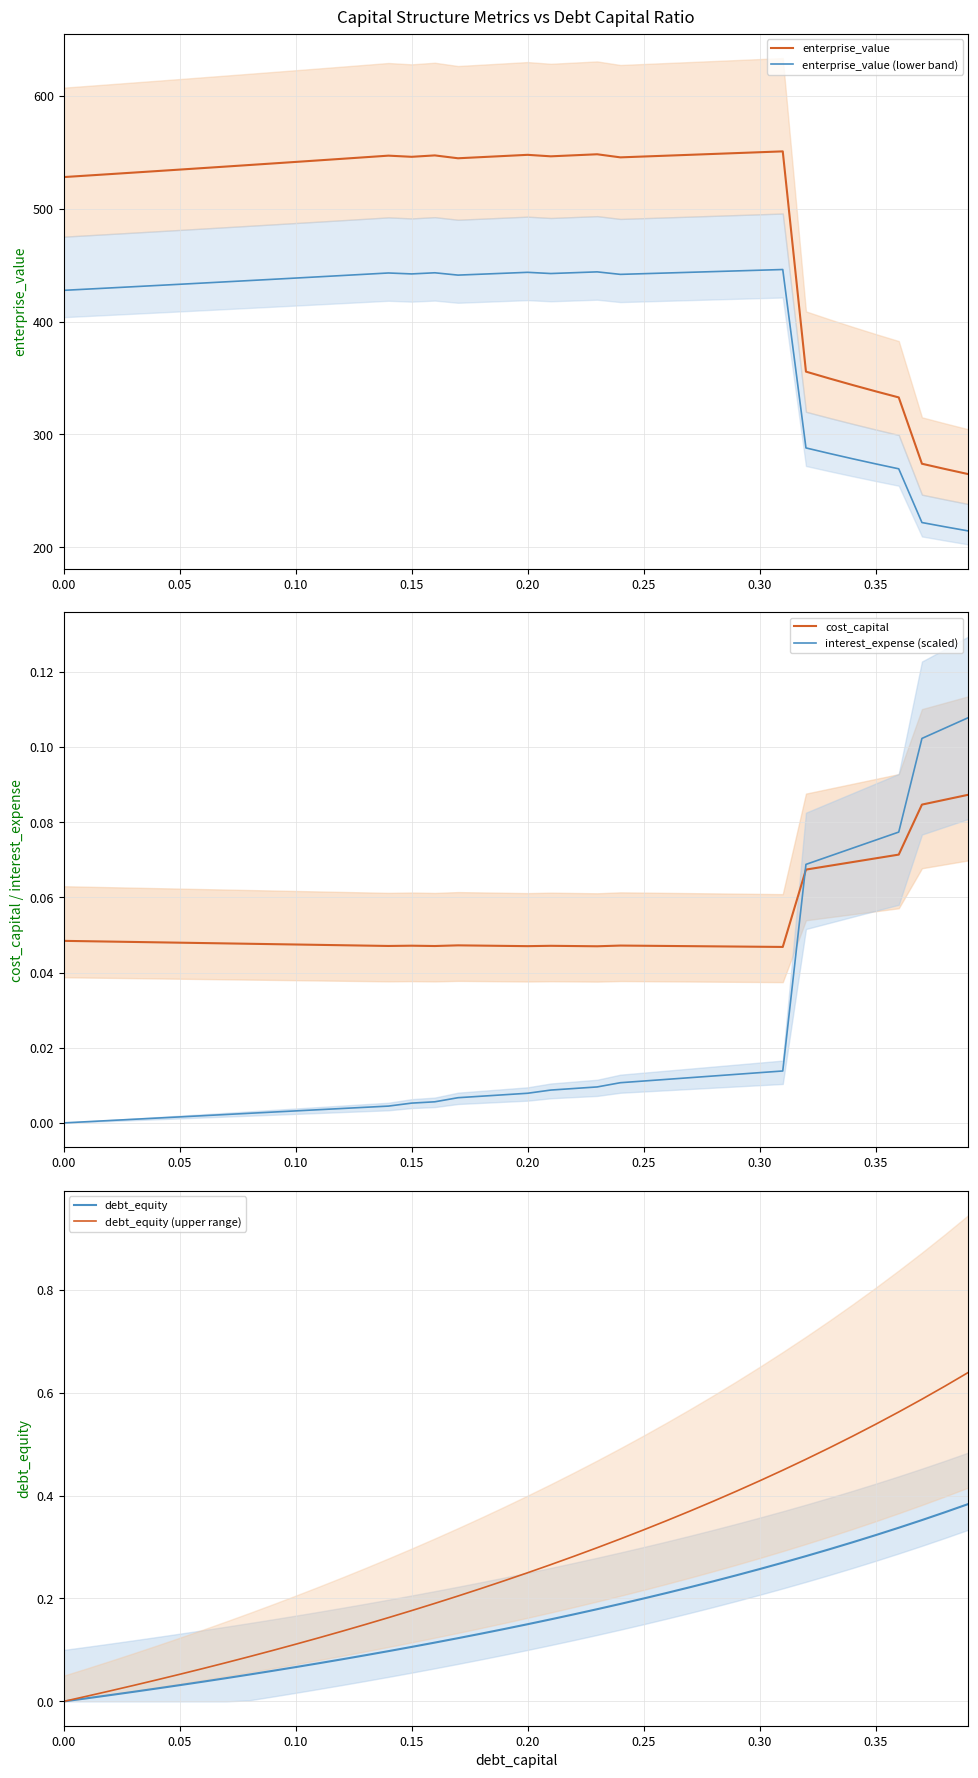

True or false: enterprise_value and enterprise_value (lower band) cross at least once.

False